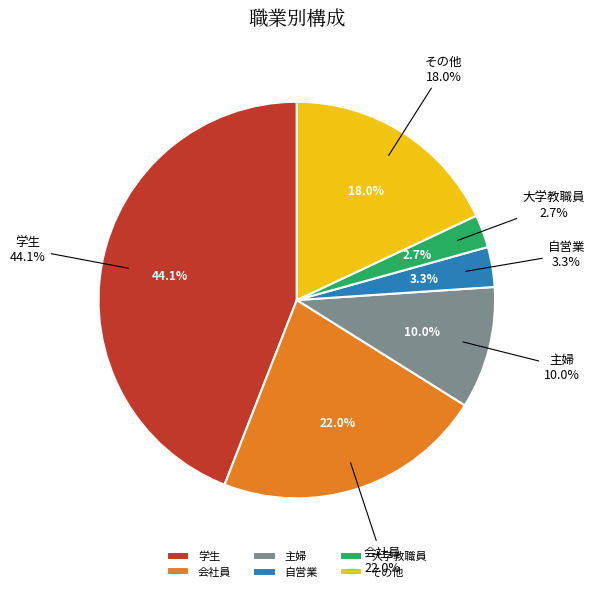

Is it true that 大学教職員 is 3% of the pie?

True